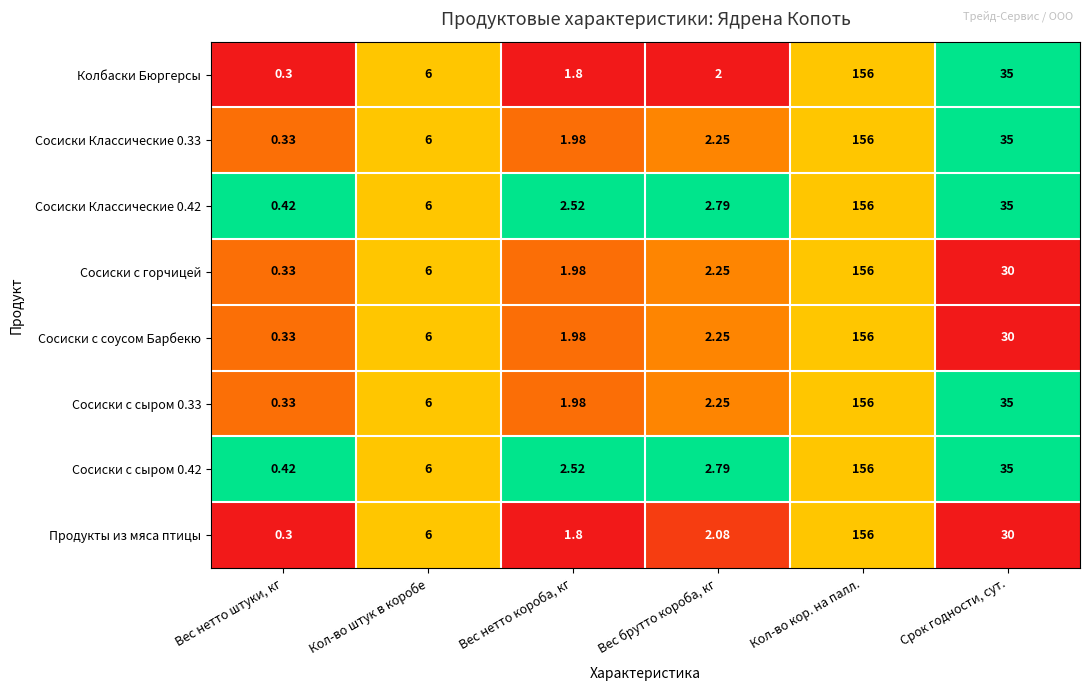

How many distinct data groups are displayed?

8